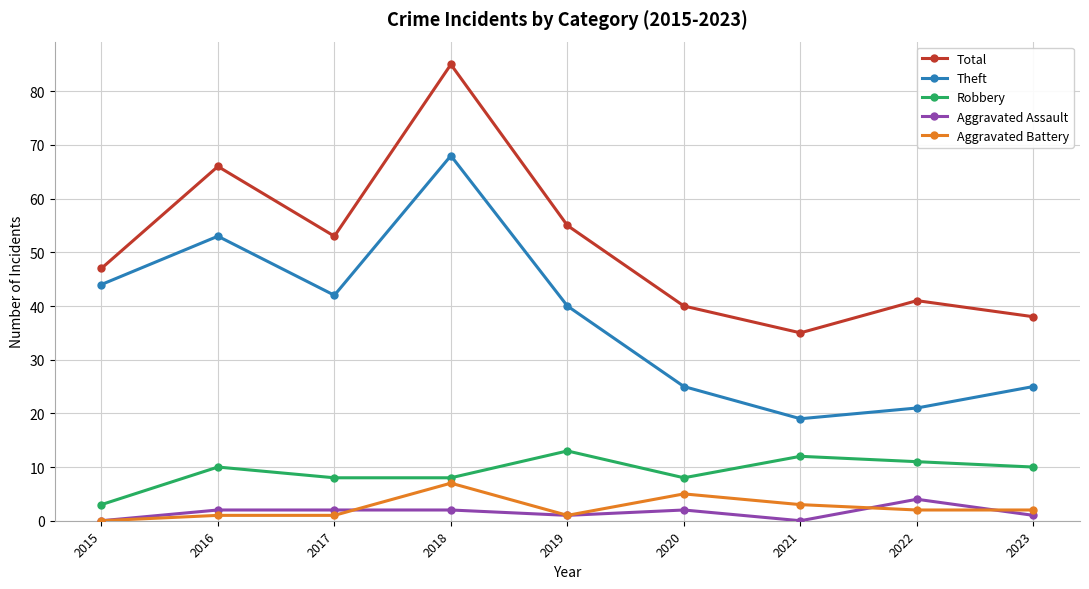

Between 2015 and 2017, which series saw the biggest shift?

Total